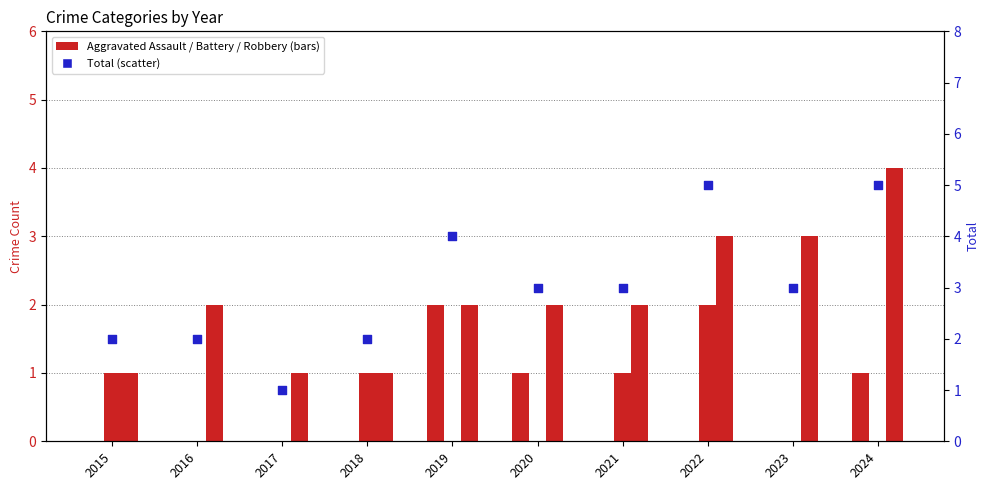

Which series has the largest total across all categories?

Total